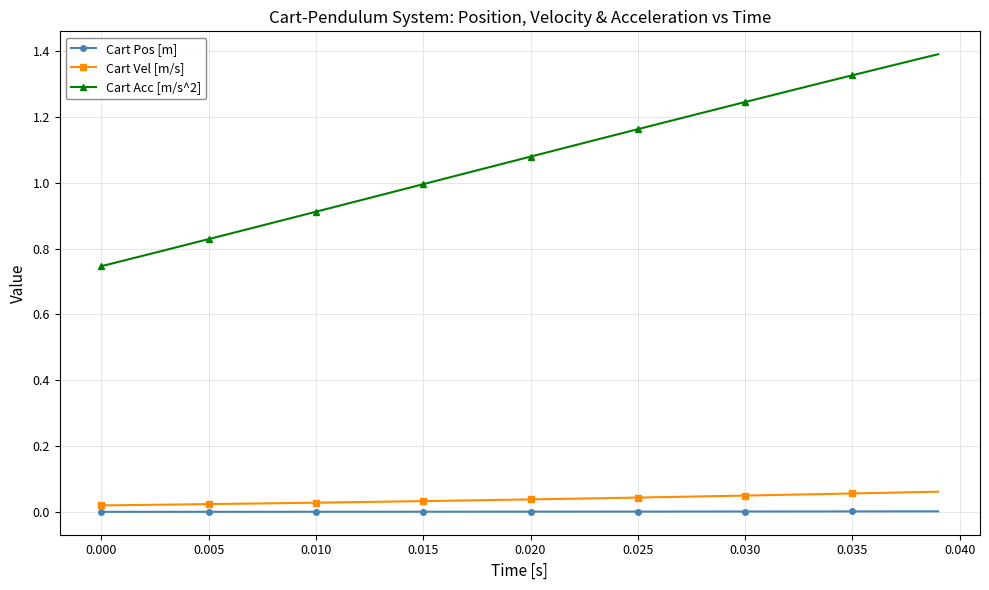

Which series has the widest spread of values?

Cart Acc [m/s^2]